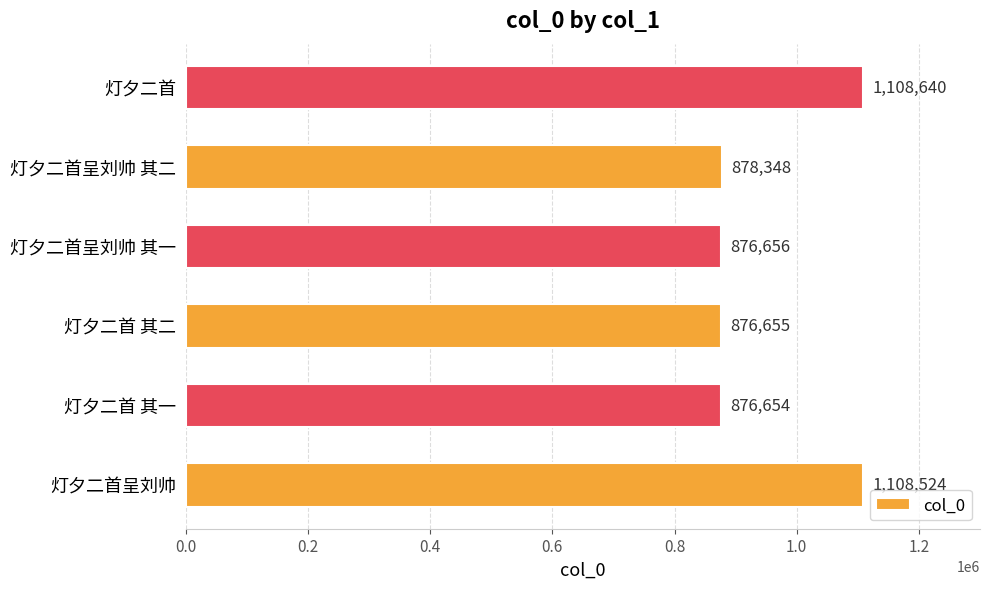

Reading bottom to top, extract all data points from this chart.

灯夕二首呈刘帅=1108524	灯夕二首 其一=876654	灯夕二首 其二=876655	灯夕二首呈刘帅 其一=876656	灯夕二首呈刘帅 其二=878348	灯夕二首=1108640